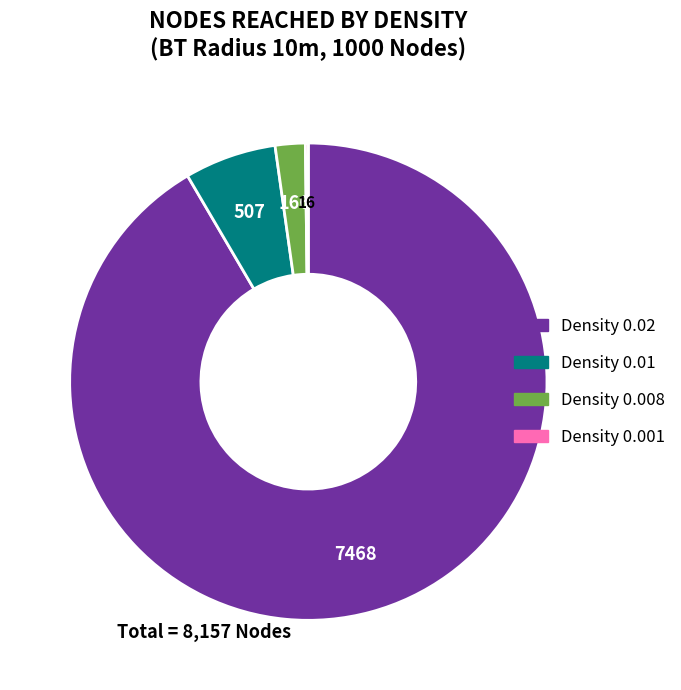

Does any single category account for the majority?

Yes